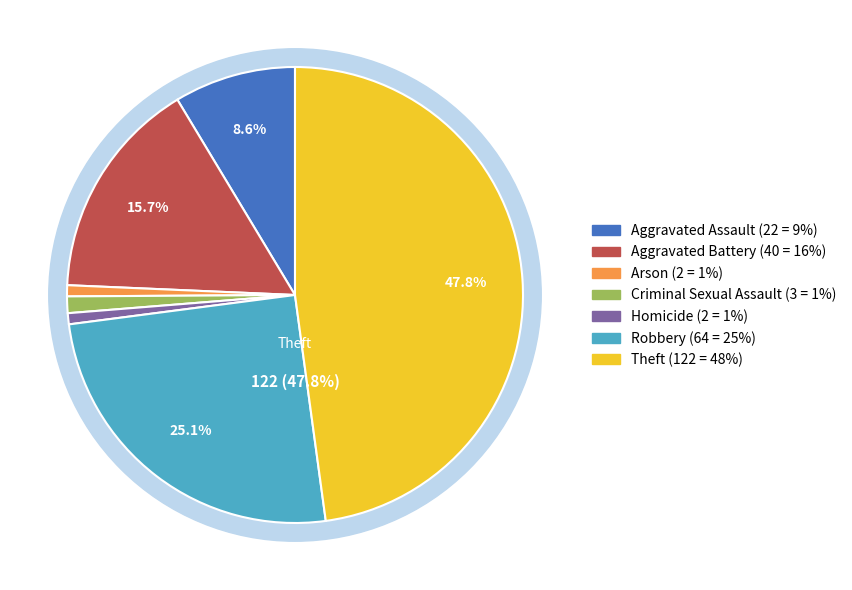

To the nearest percent, what is the average slice percentage?

14%